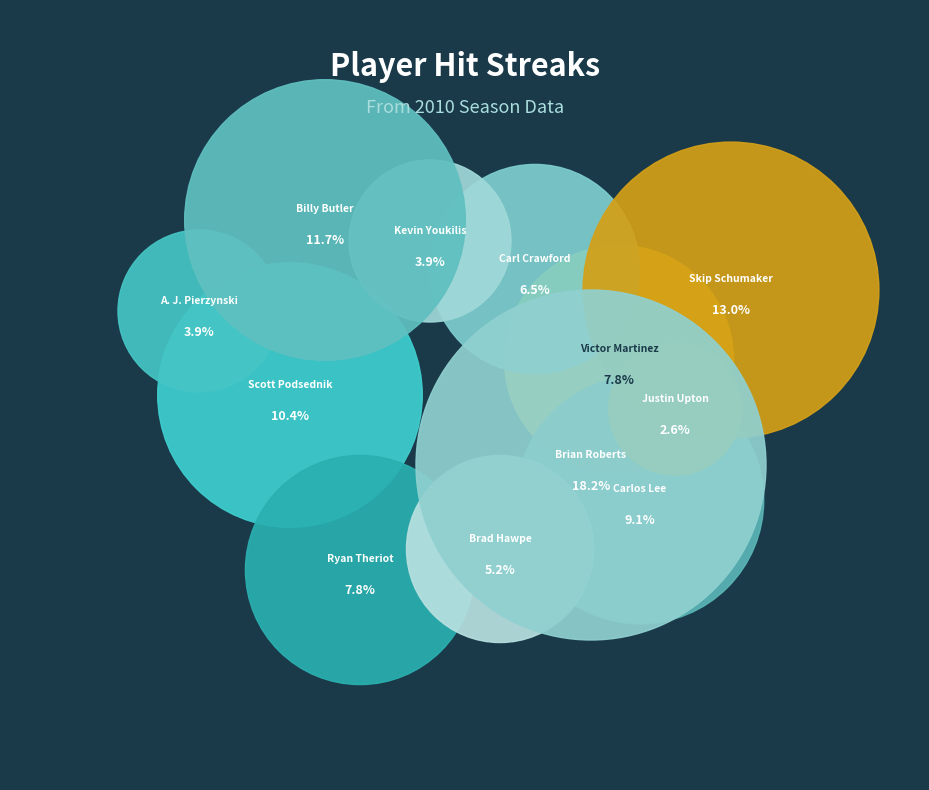

Approximately how many times larger is the value at Kevin Youkilis compared to Carlos Lee?

0.4